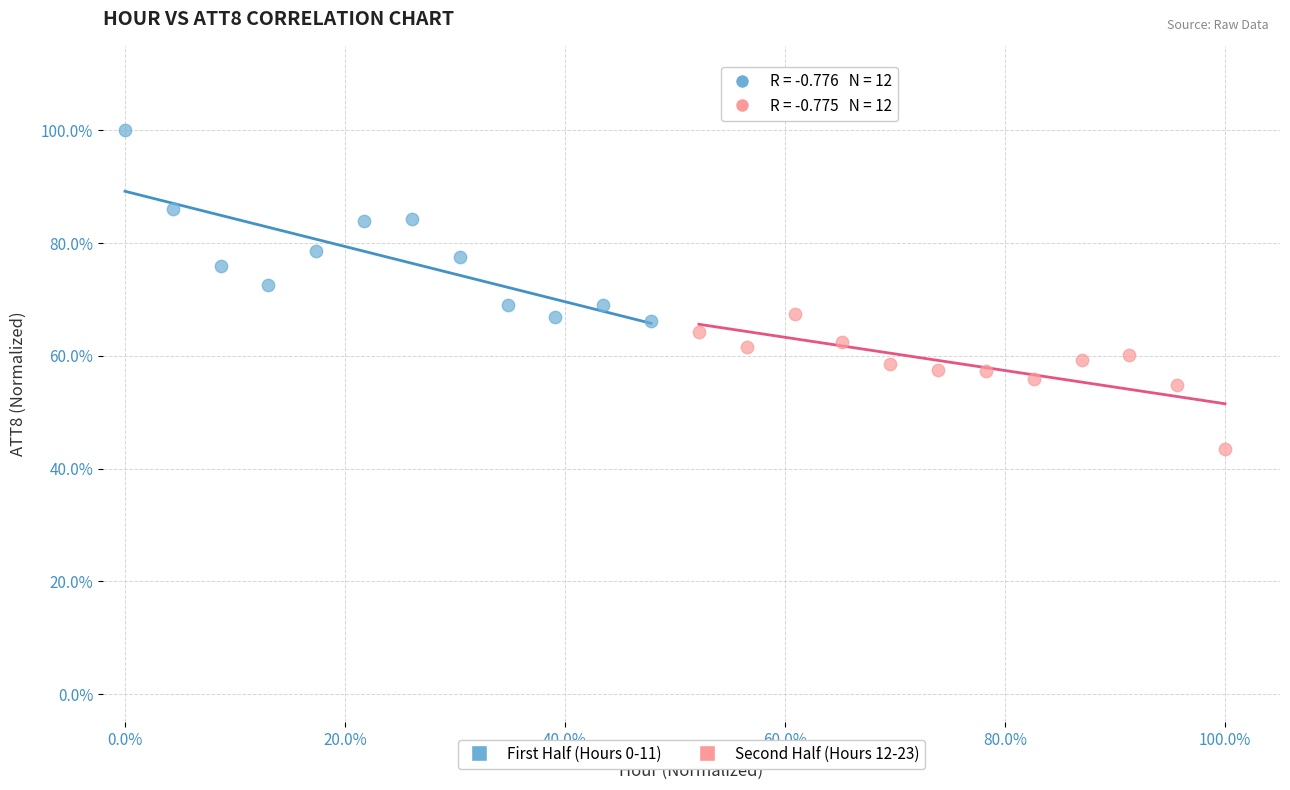

What are all the series names shown in the legend?

First Half (Hours 0-11), Second Half (Hours 12-23)